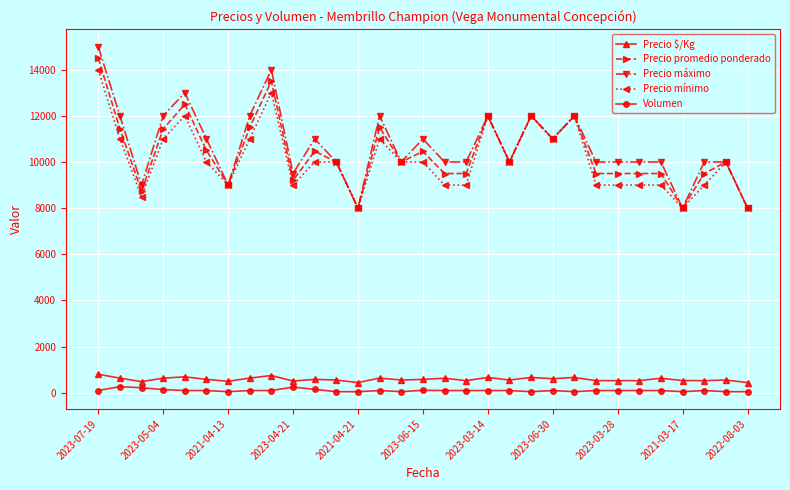

True or false: Precio mínimo and Precio $/Kg cross at least once.

False